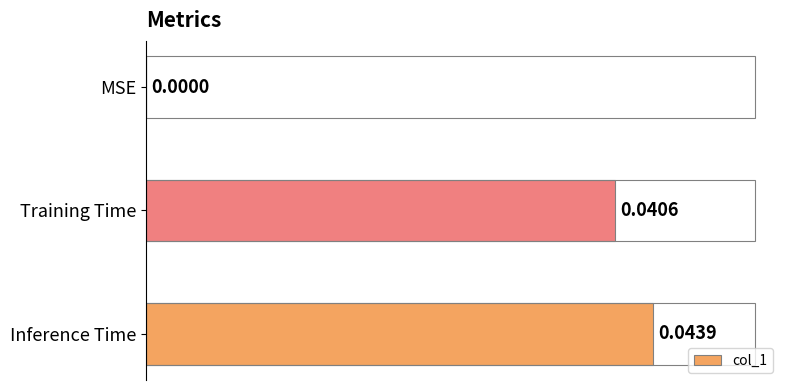

What is the sum of all values?

0.1